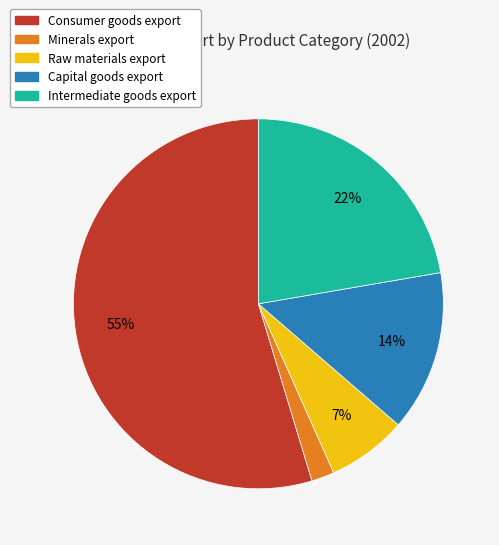

To the nearest percent, what is the average slice percentage?

20%